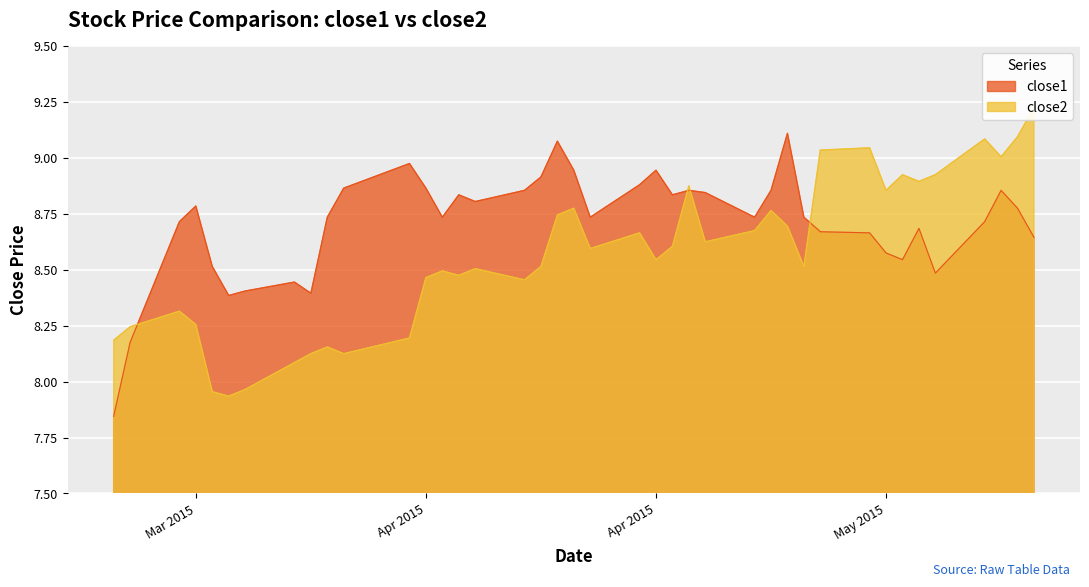

Where is close1 nearest to the value 8?

2015-03-19